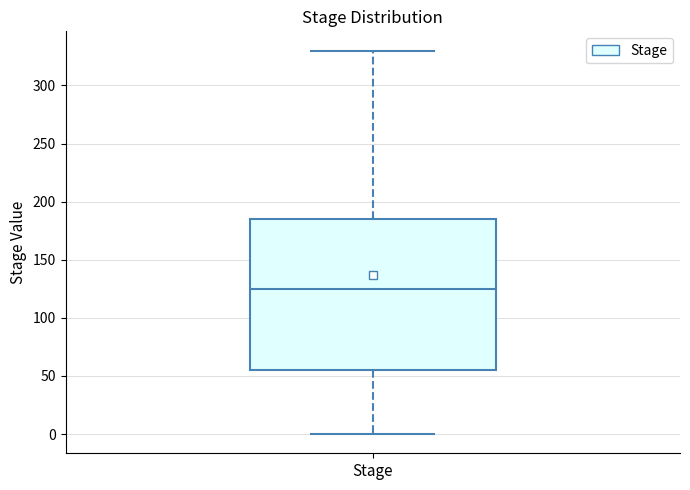

Where does the upper whisker of the box for Stage end on the y-axis? The values are not printed on the chart, so give them approximately, as read against the axis.

330